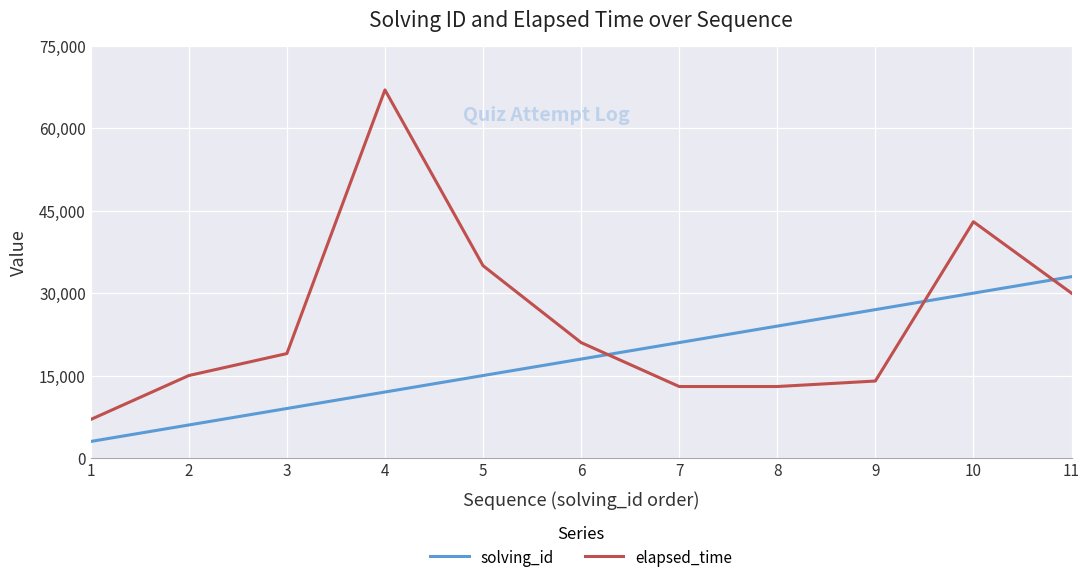

What are all the series names shown in the legend?

solving_id, elapsed_time